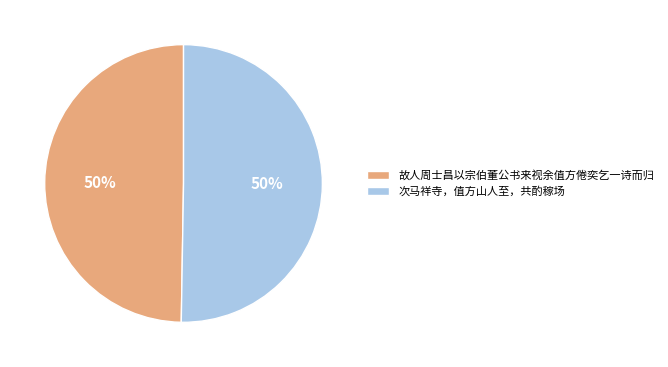

How many segments does this pie chart have?

2